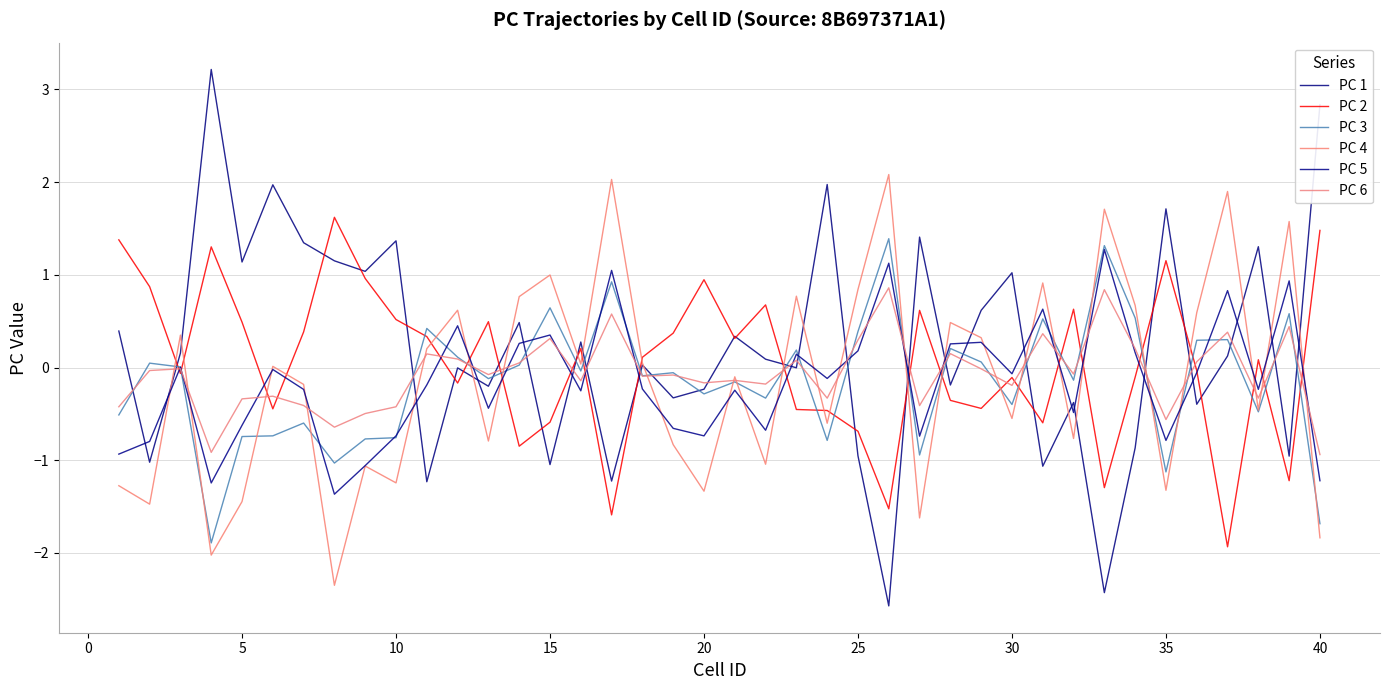

Is this an area chart (filled region under the line)?

No